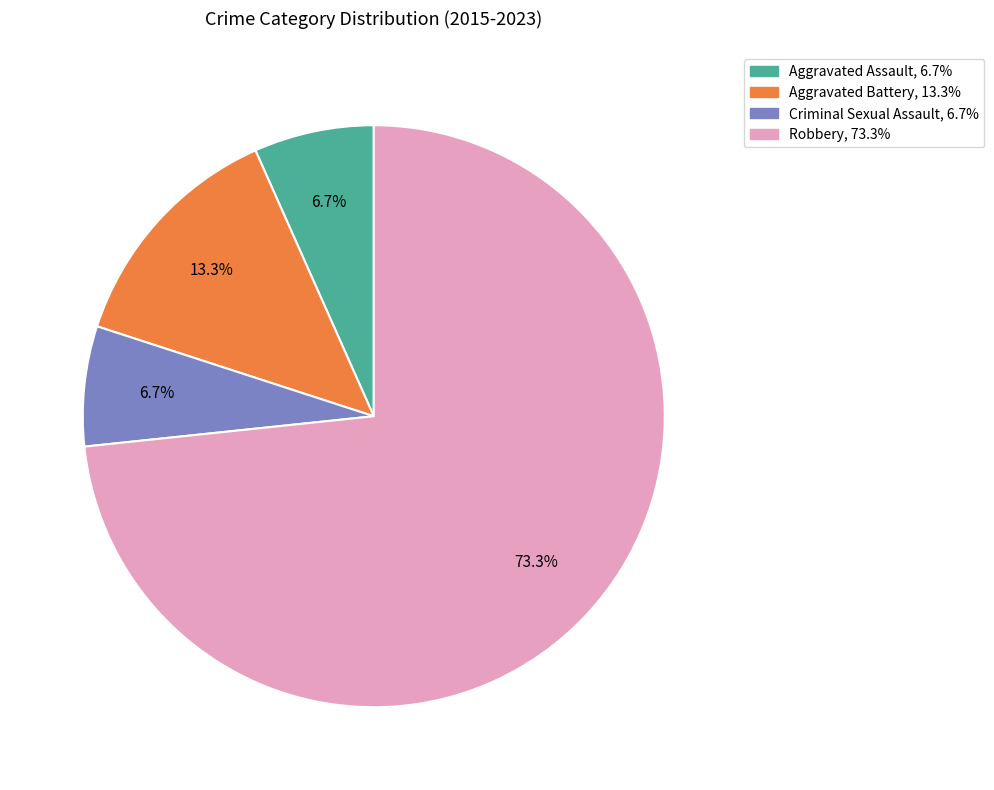

Is it true that Robbery is 64% of the pie?

False